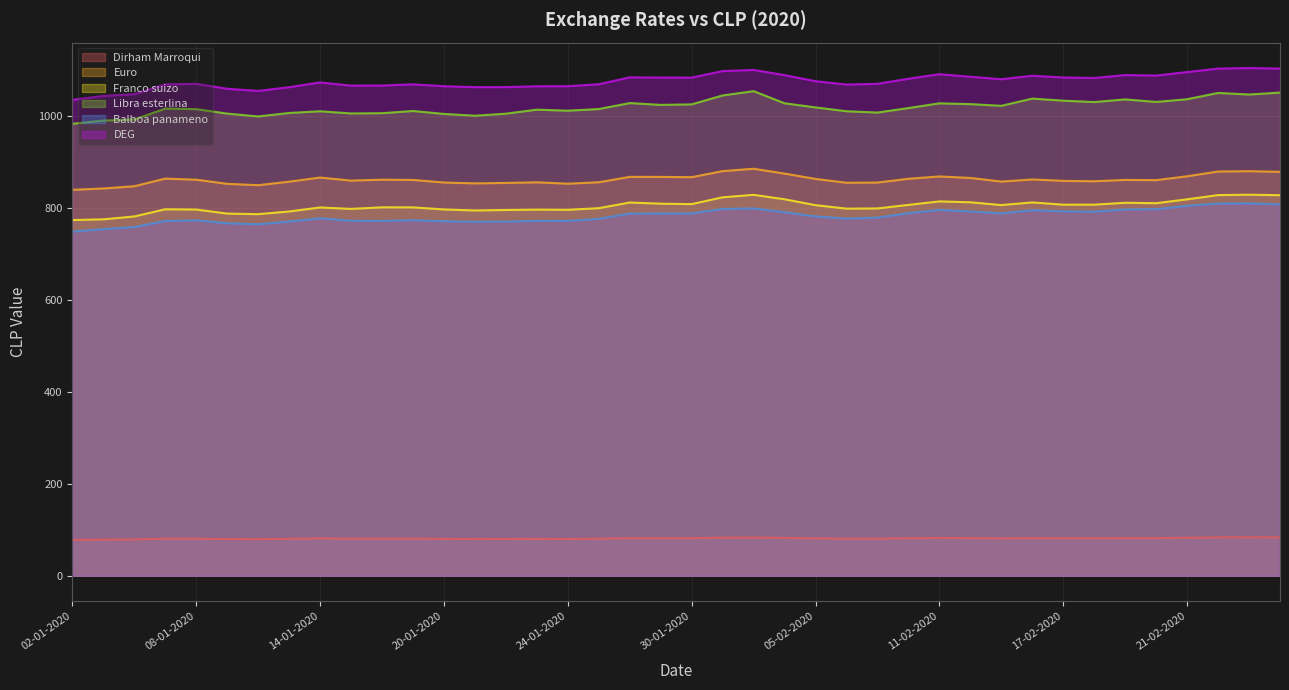

What is the average value of the Euro series?

861.8